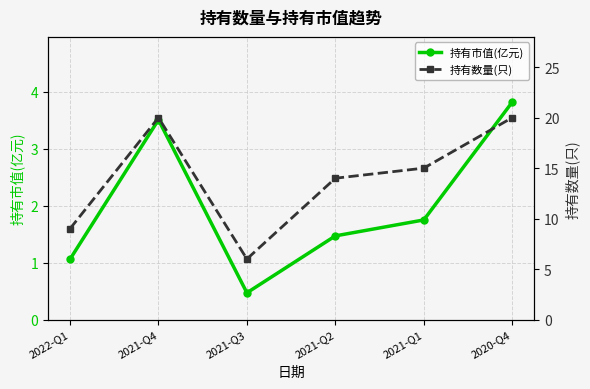

Which series has the largest total across all categories?

持有数量(只)